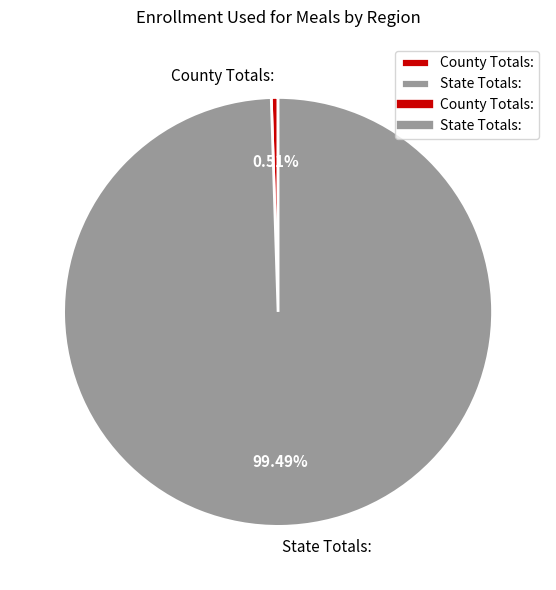

What percentage is the State Totals: slice, to the nearest percent?

99%